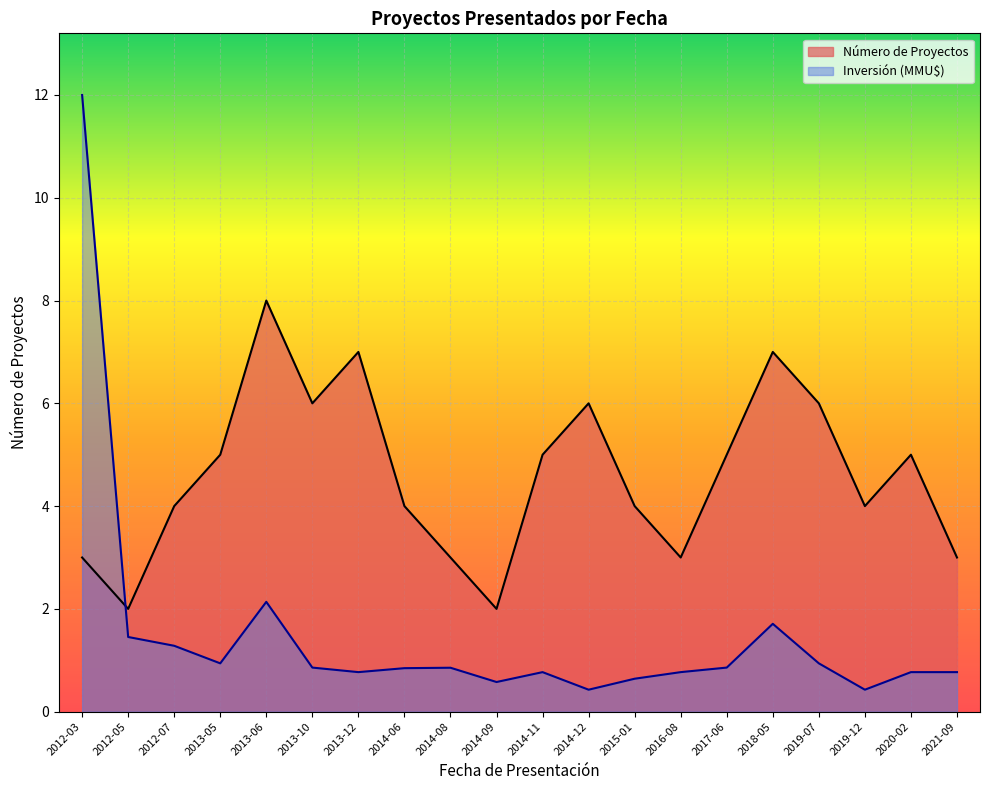

List the series in order of their peak value, highest first.

Inversión (MMU$), Número de Proyectos